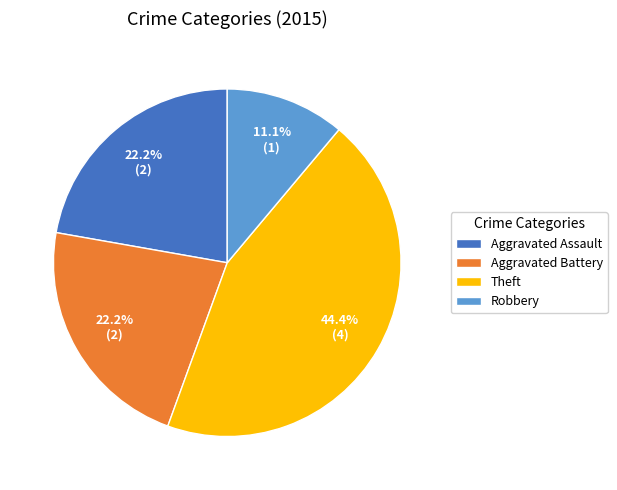

To the nearest percent, what percentage of the pie is Theft?

44%